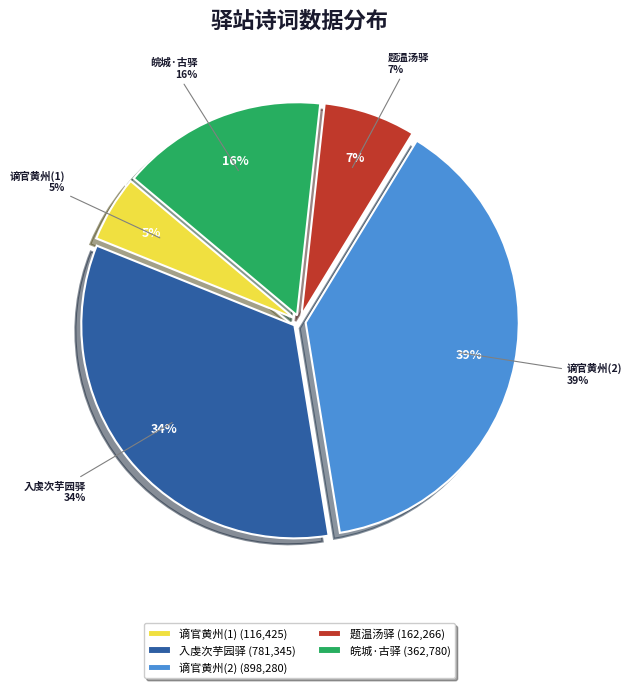

What percentage is the 皖城·古驿同安白浪边 slice, to the nearest percent?

16%